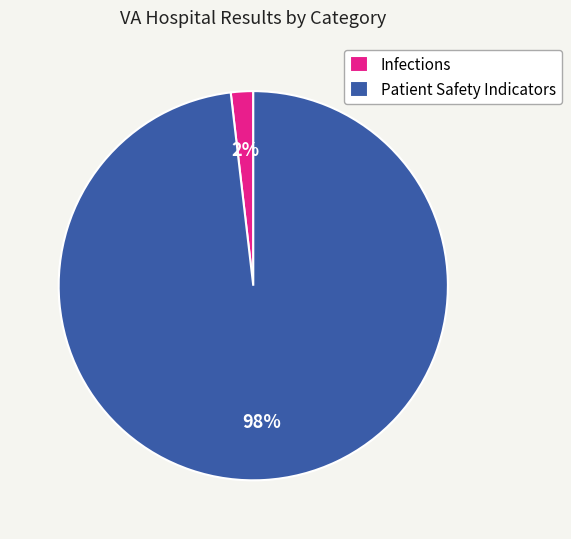

Between Patient Safety Indicators and Infections, which is larger?

Patient Safety Indicators